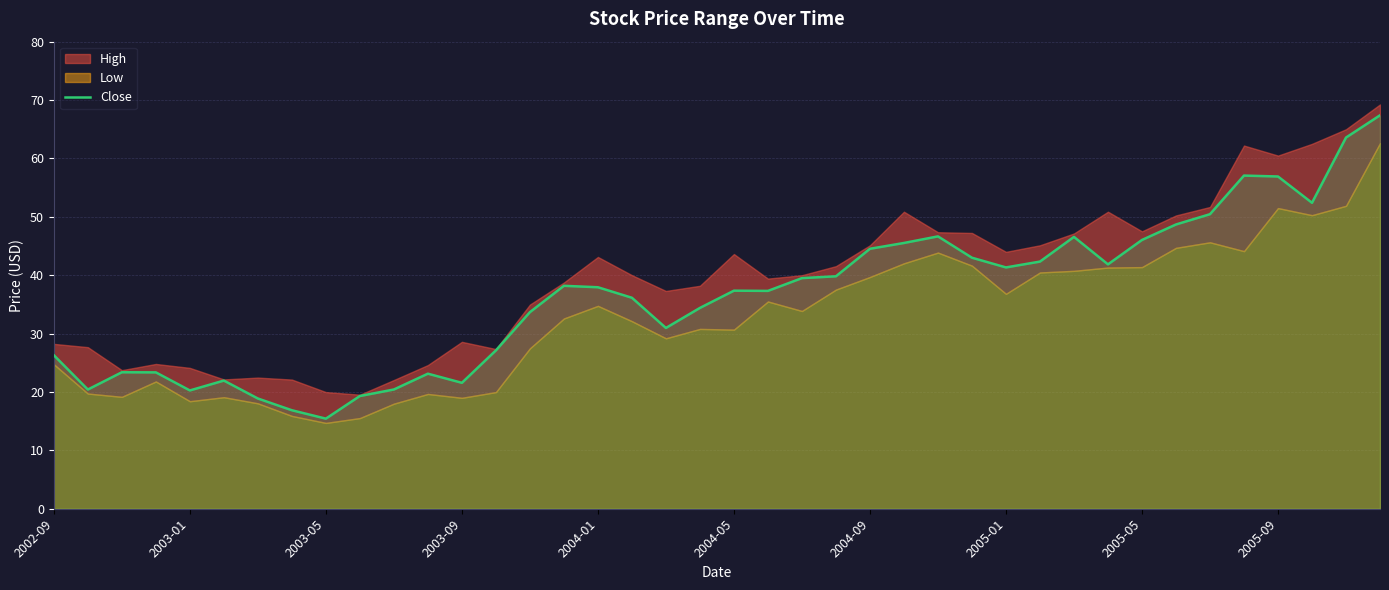

True or false: Close has a value of 15.4 at 2003-05.

True